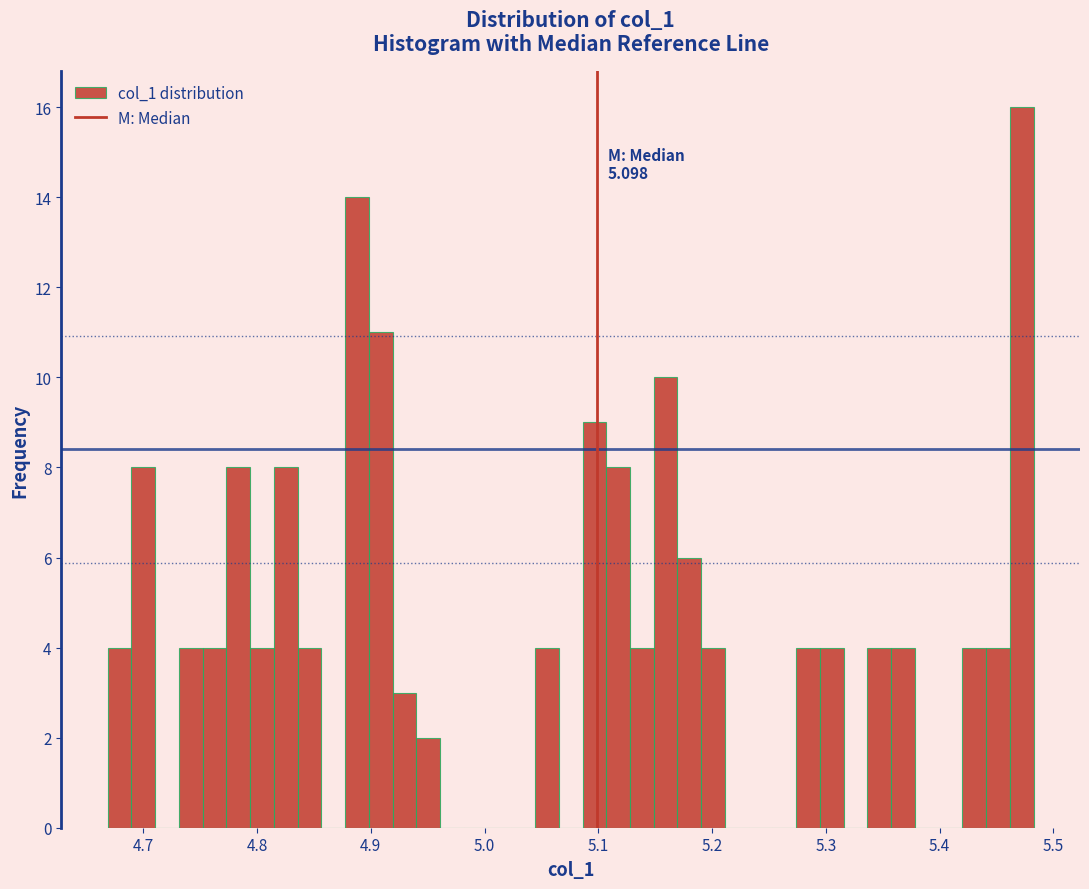

Around what value on the x-axis is the tallest bar? Give the approximate position of its centre, as read against the axis.

5.47